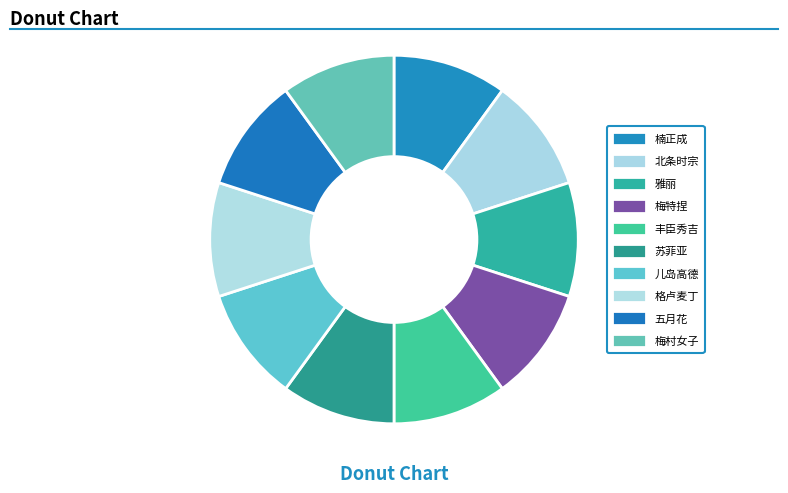

How many segments does this pie chart have?

10